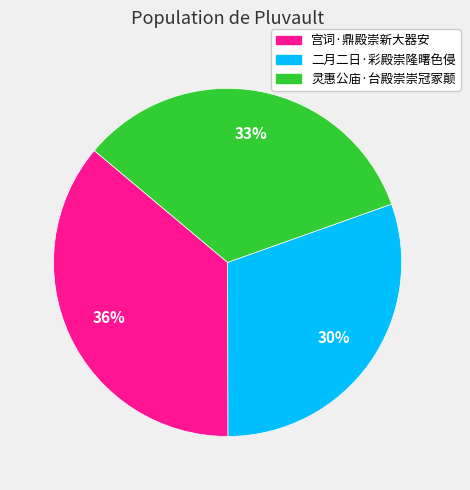

To the nearest percent, what is the difference between the largest and smallest slice percentages?

6%